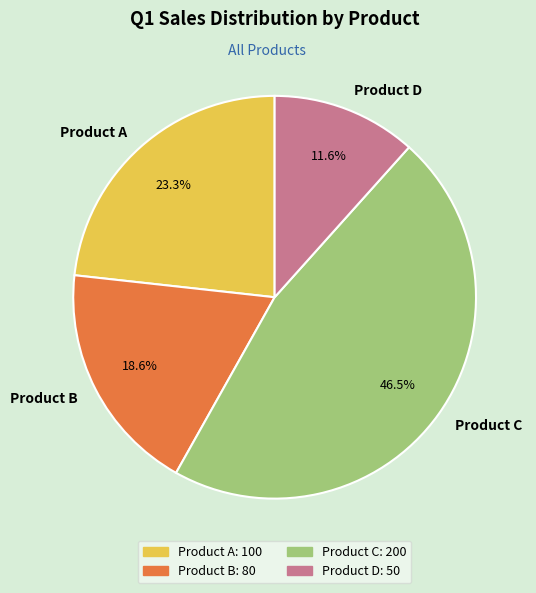

Rank the categories by value from lowest to highest.

Product D, Product B, Product A, Product C